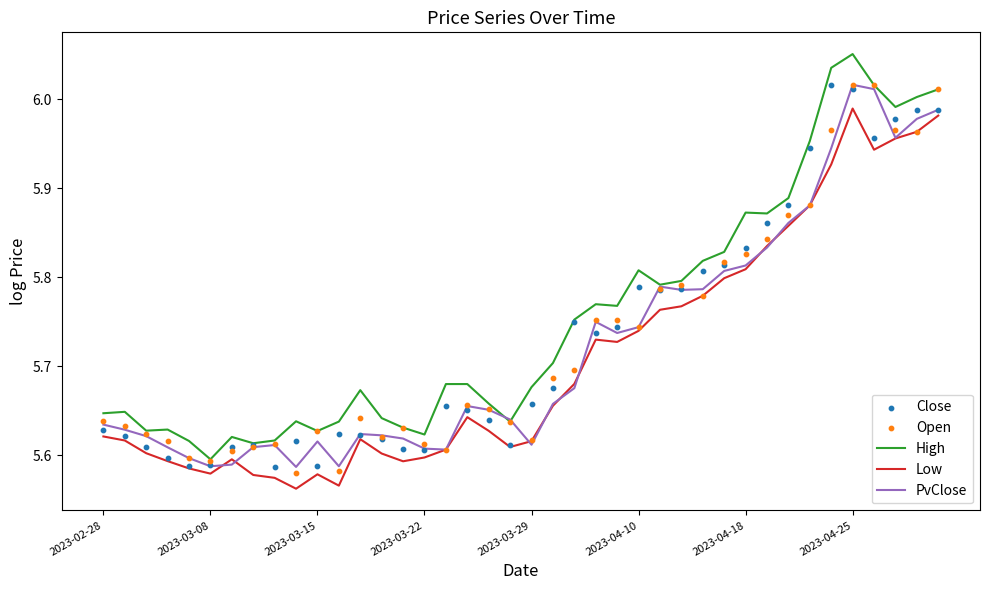

What are all the series names shown in the legend?

High, Low, PvClose, Close, Open